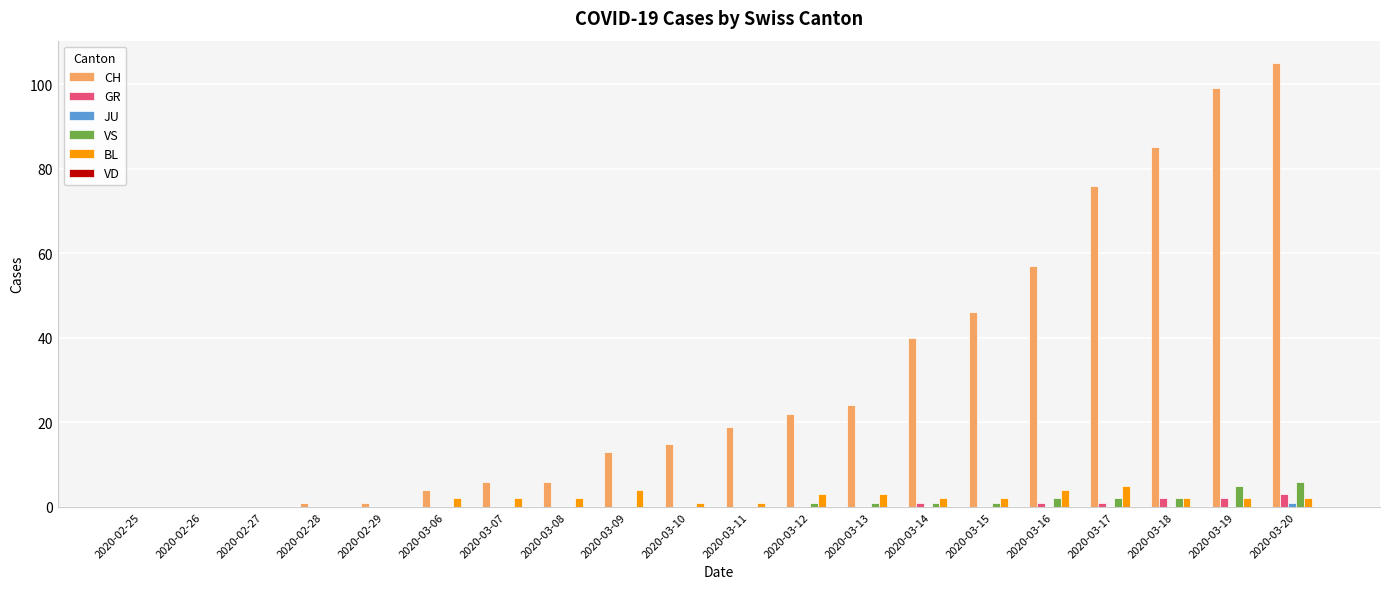

Which category has the highest value across all series?

2020-03-20